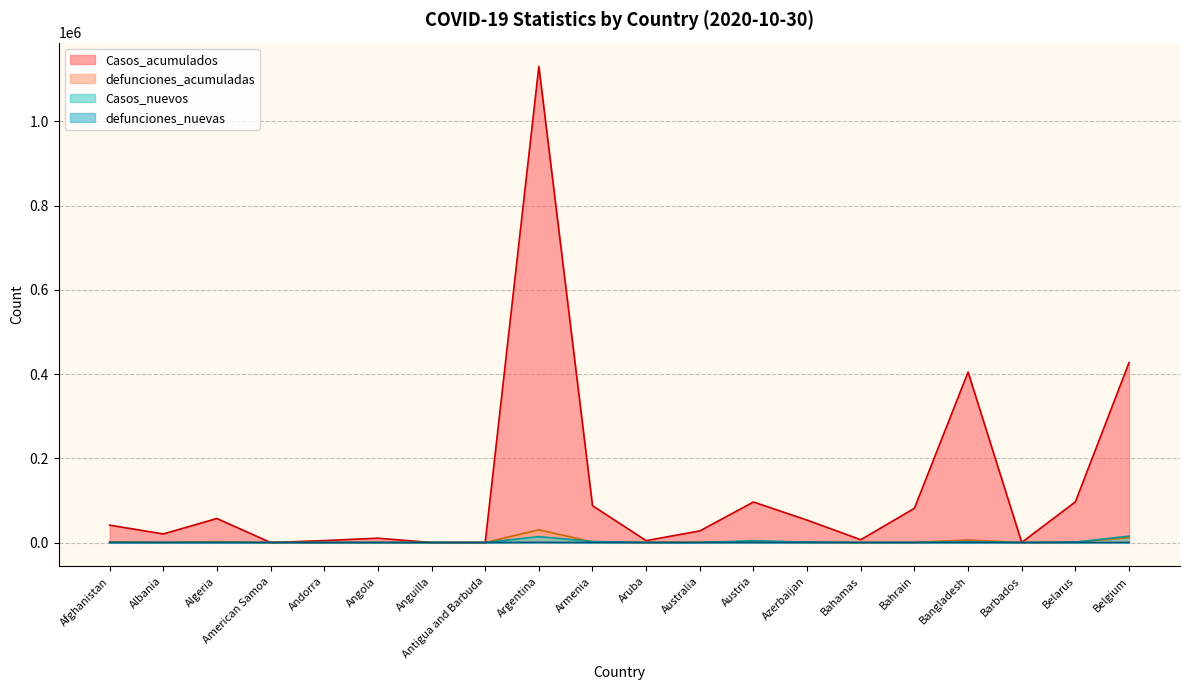

How many data points does each series have?

20